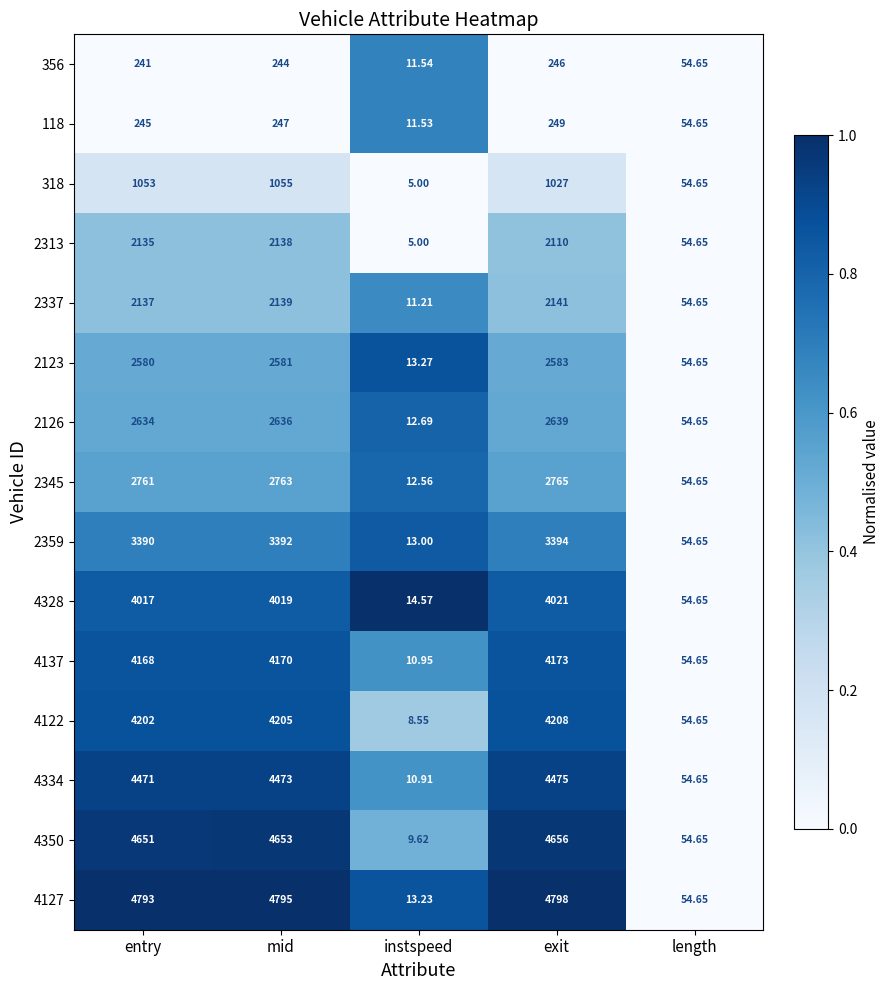

What is the greatest value displayed?

4798.0